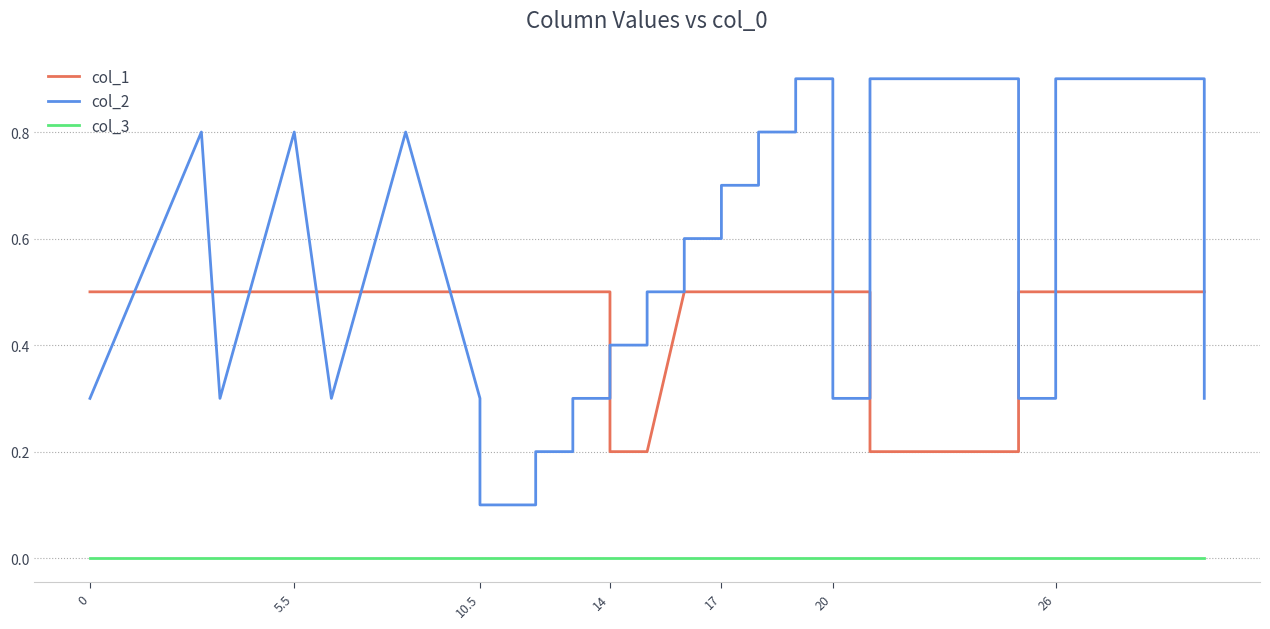

What are all the series names shown in the legend?

col_1, col_2, col_3